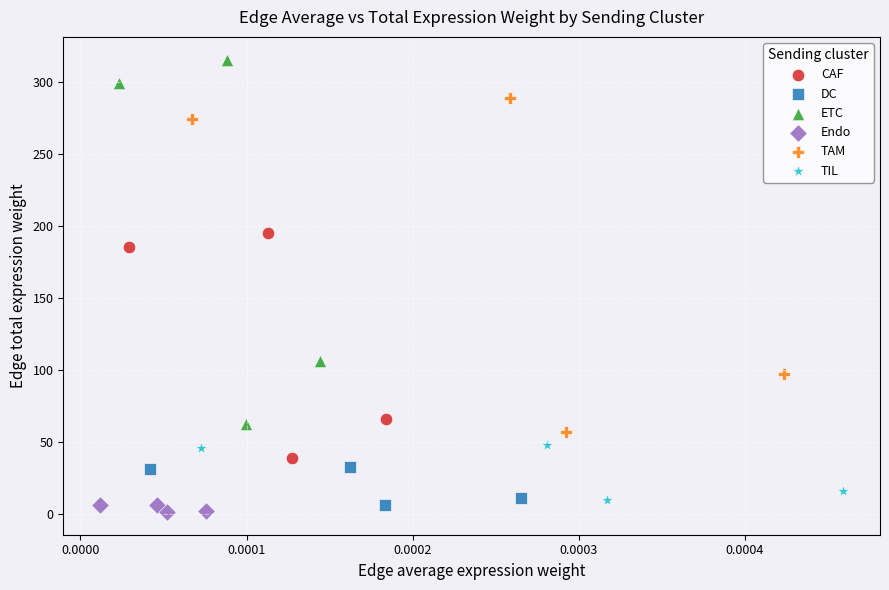

Which series reaches the maximum Y coordinate?

ETC